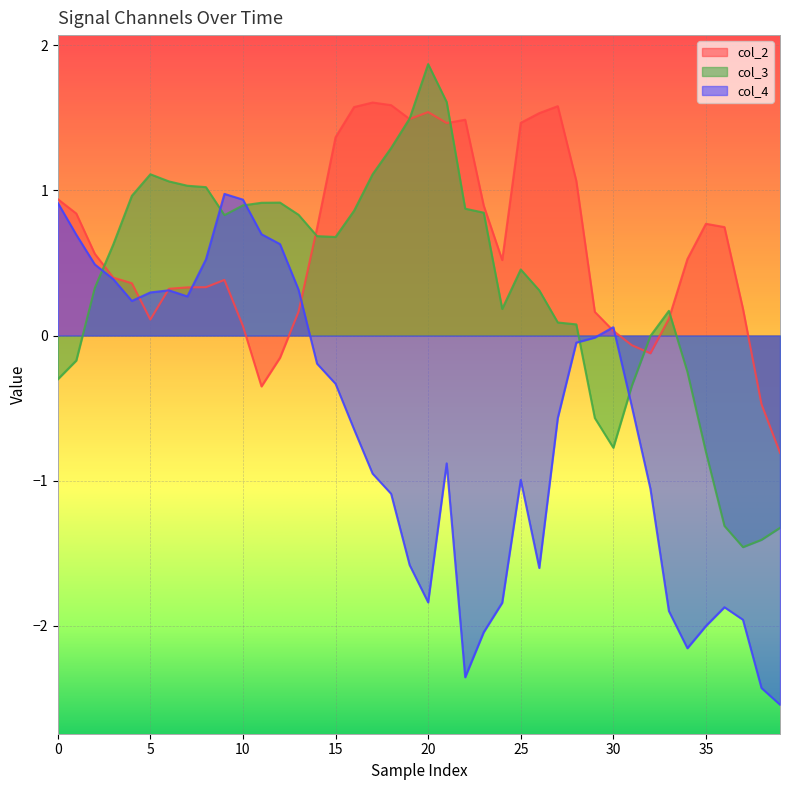

Where is the first local maximum for col_2?

9